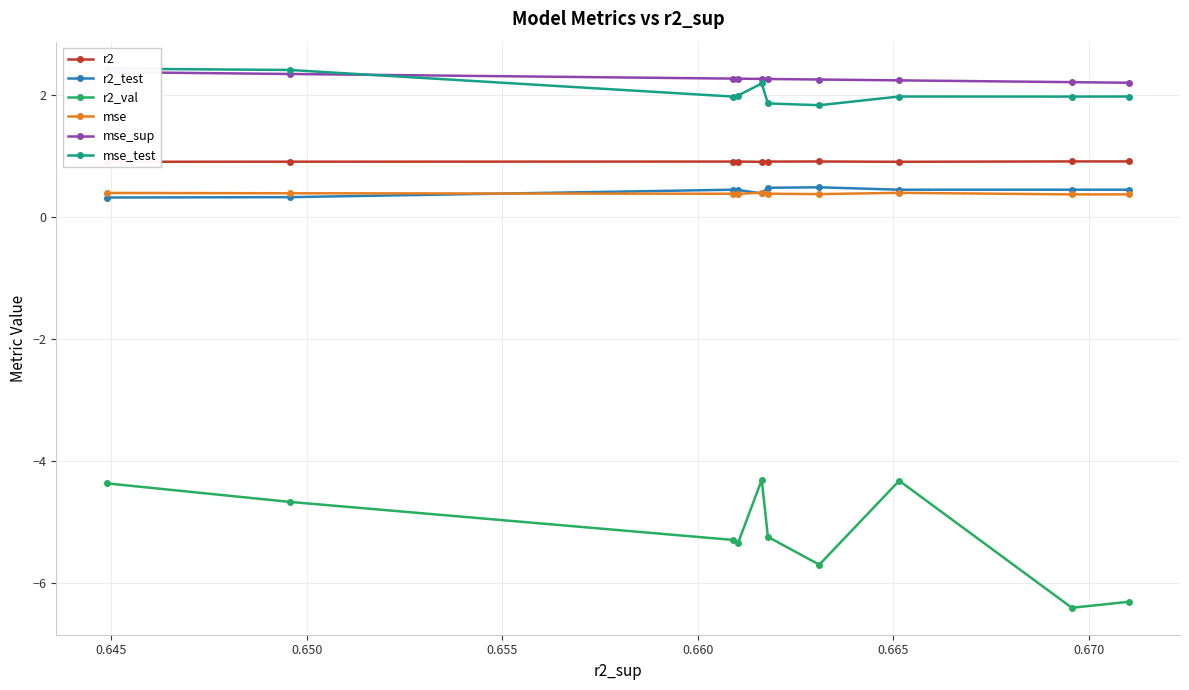

True or false: mse_test and r2 intersect in this chart.

False